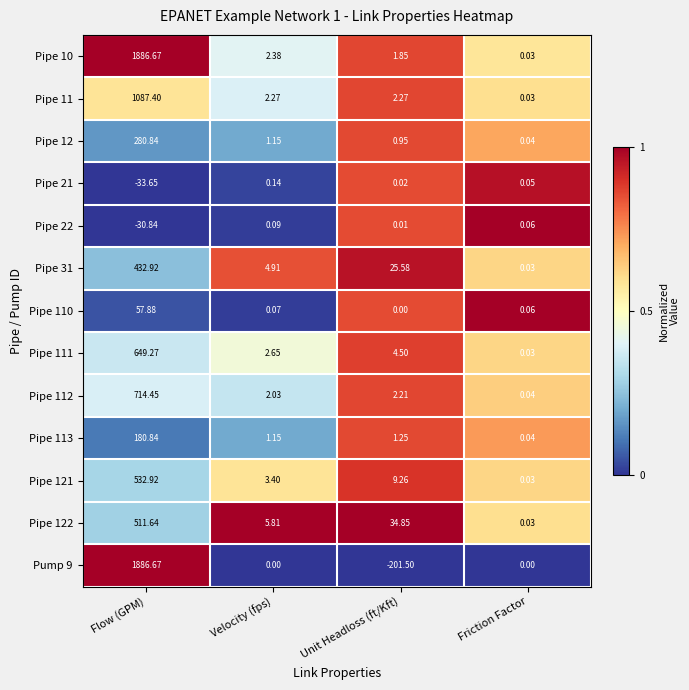

At which category is the sum across all series the highest?

Flow (GPM)